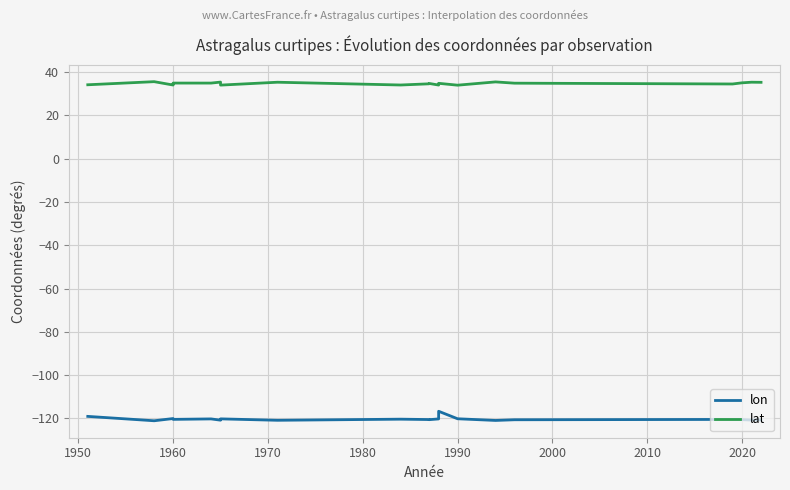

What is the difference between the maximum and second lowest values in the lat series?

1.6